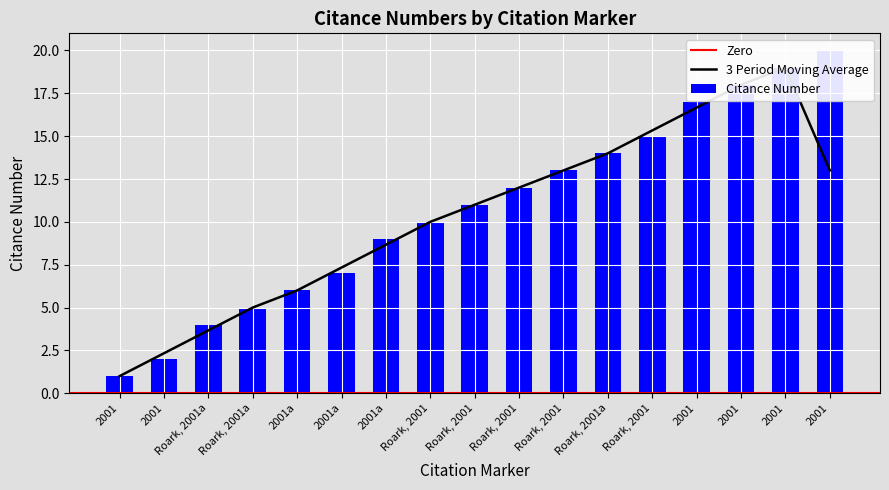

How many data points does each series have?

17